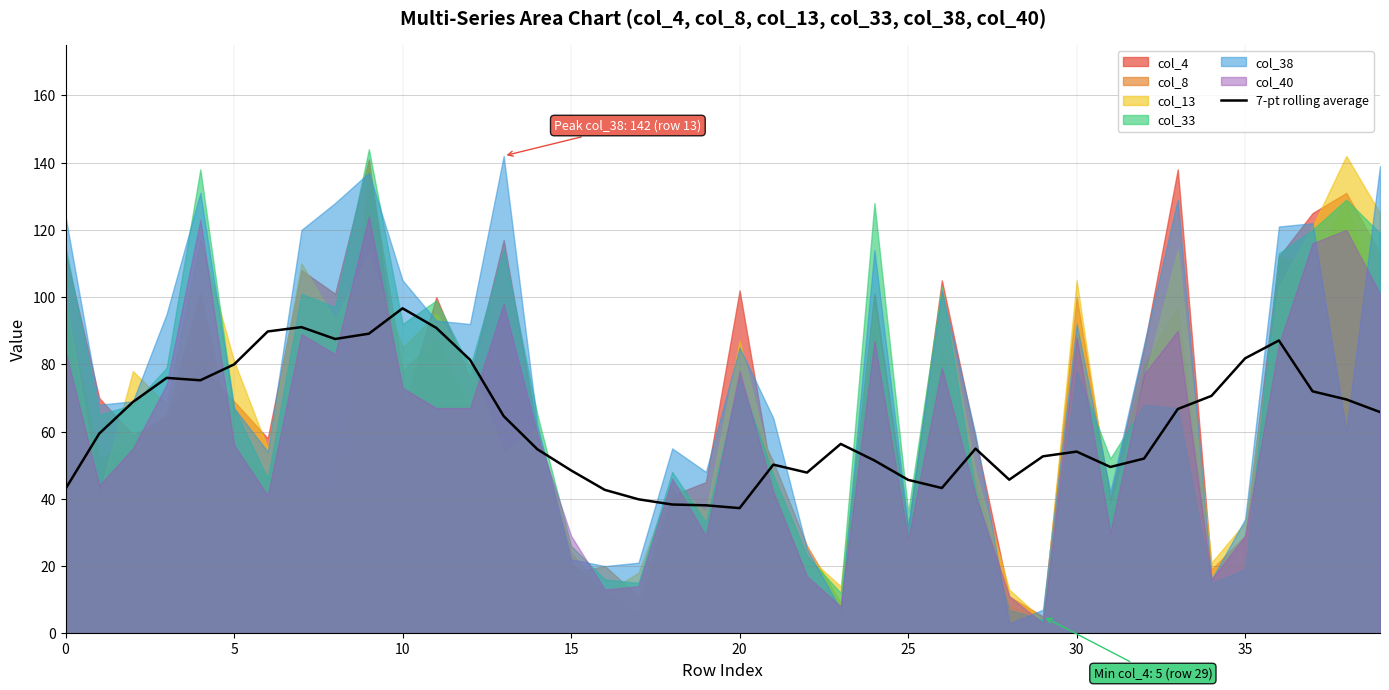

How many points are lower than both their immediate neighbors (excluding endpoints)?

7